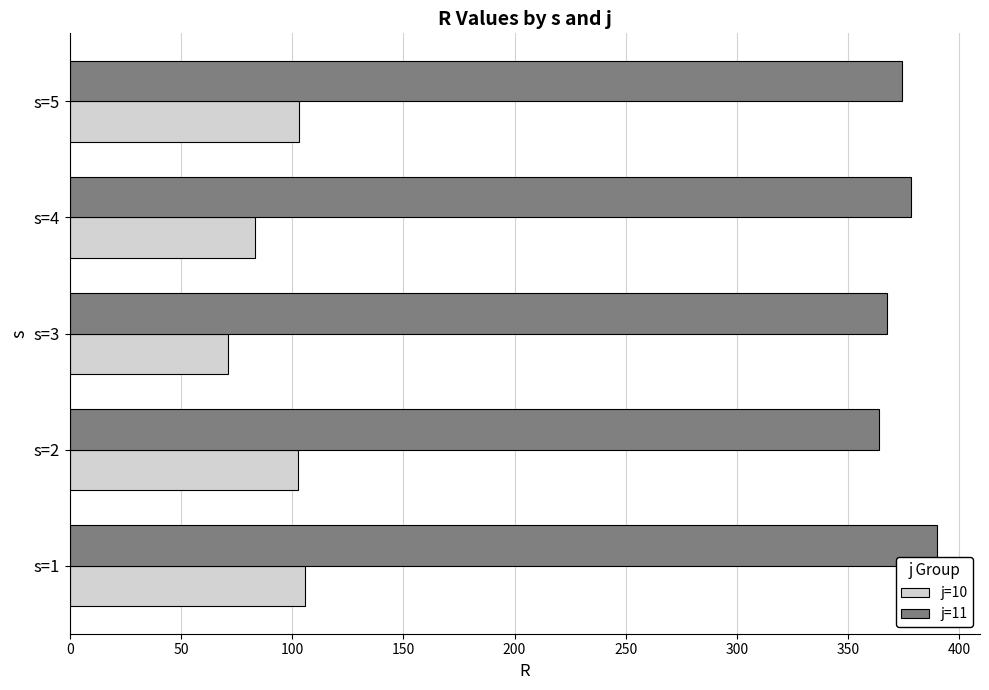

The value of j=11 at s=5 is 374.2. True or false?

True